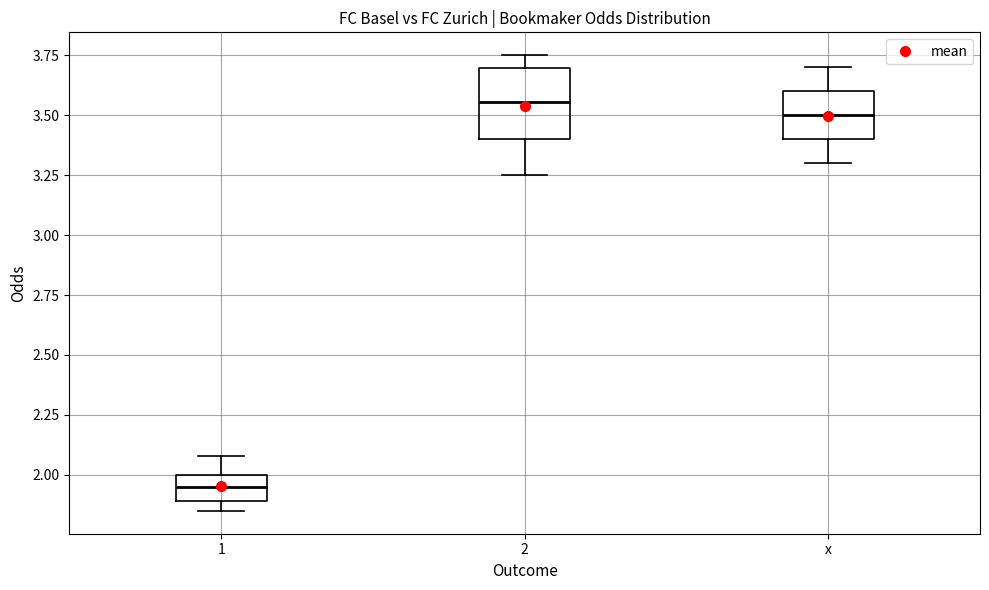

Where is the lower edge of the box for 1 on the y-axis? The values are not printed on the chart, so give them approximately, as read against the axis.

1.90